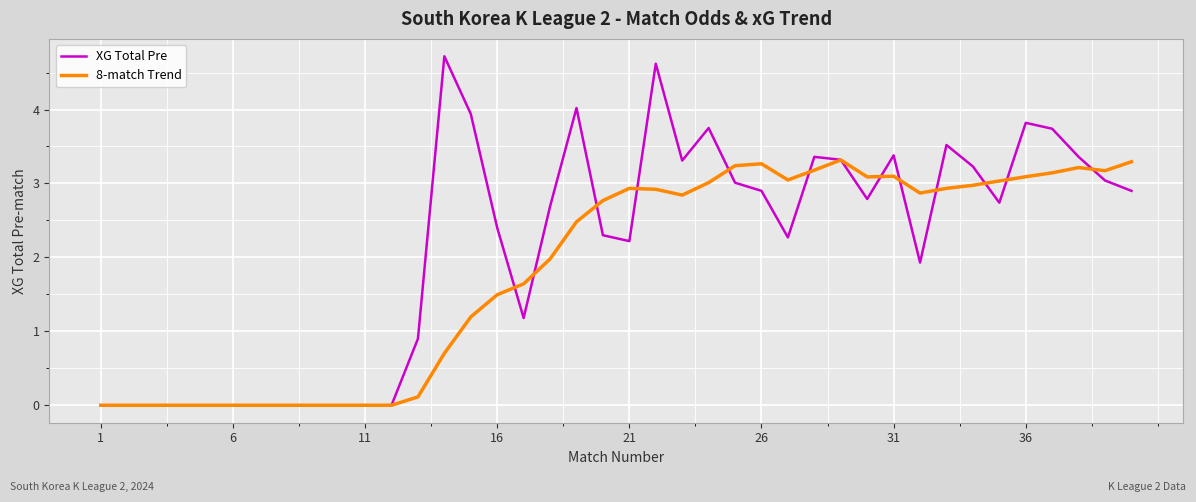

Which series has the widest spread of values?

XG Total Pre